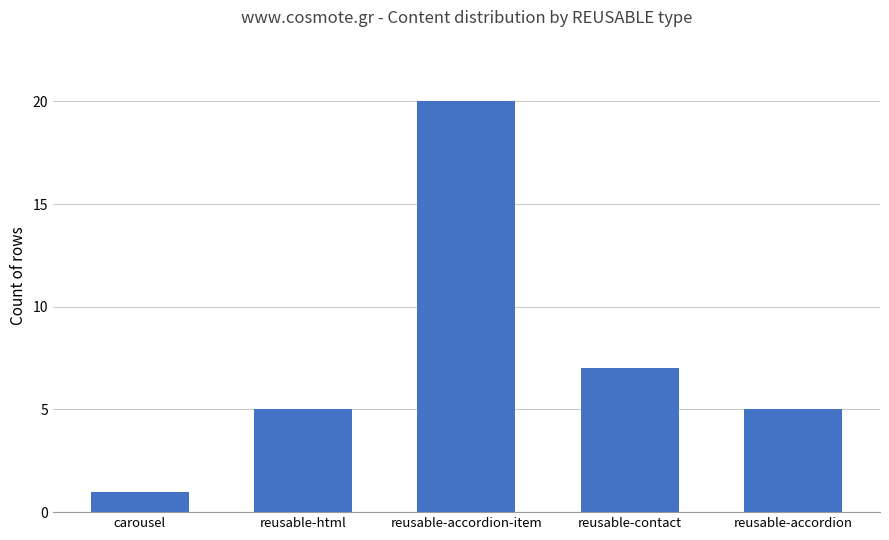

What is the sum of the values at reusable-contact and reusable-html?

12